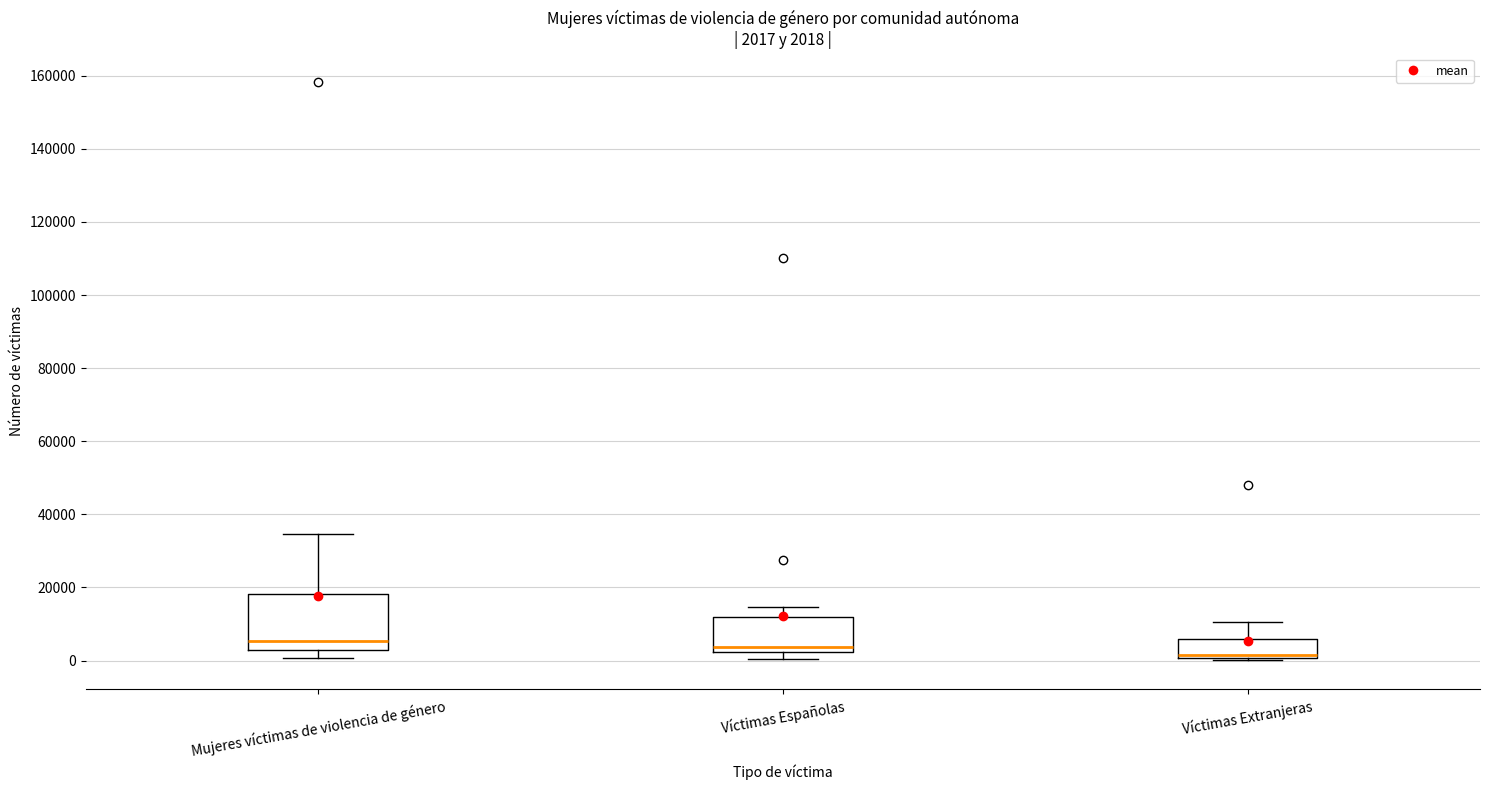

Which box is the tallest, from its lower edge to its upper edge?

Mujeres víctimas de violencia de género